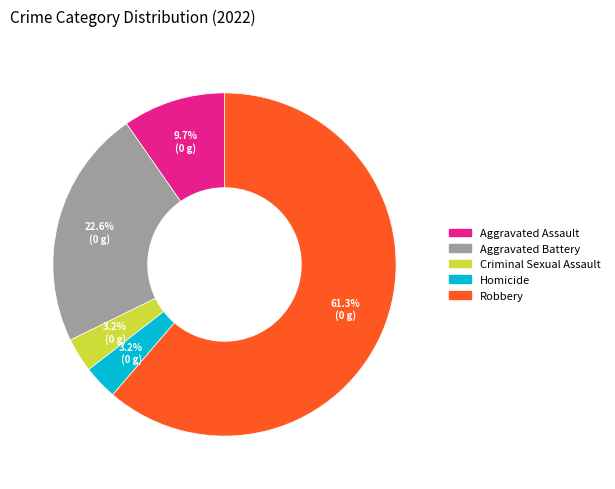

How many slices are in this pie chart?

5